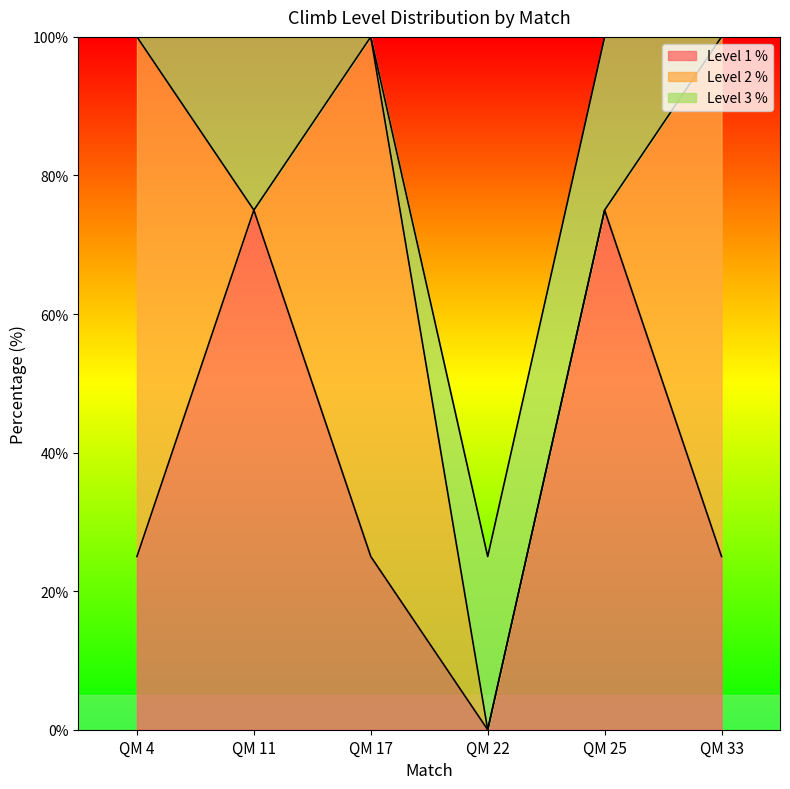

True or false: Level 3 % has a value of 0 at QM 33.

True